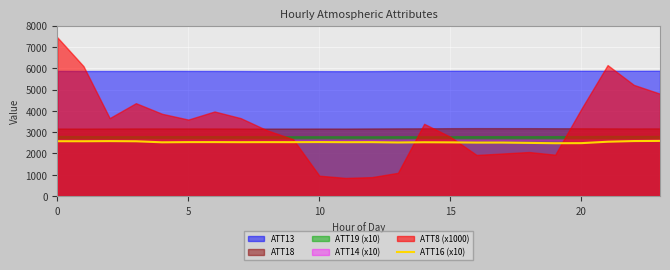

True or false: the data shows 2515.6 at 13.

True